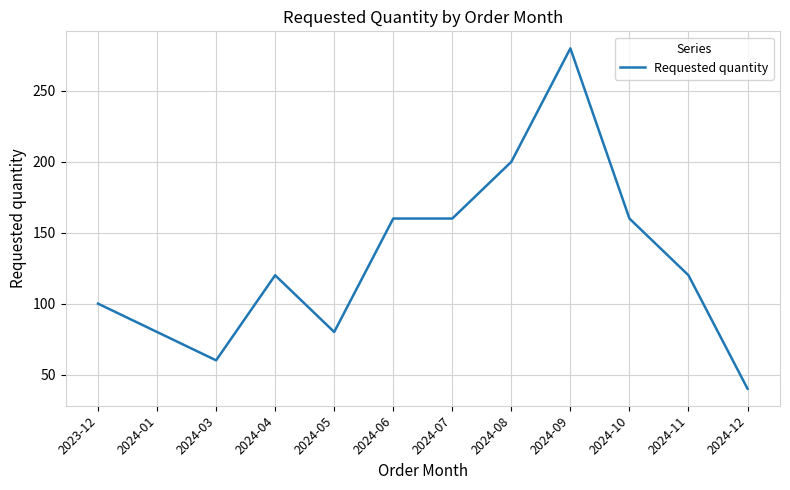

Which label corresponds to the largest value in the chart?

2024-09